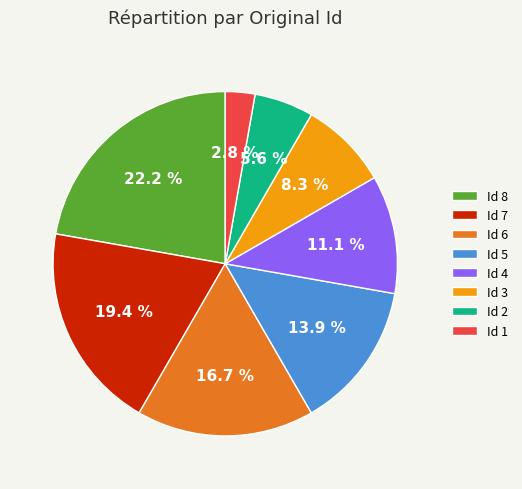

What percentage is NOT represented by Id 3?

91.7%